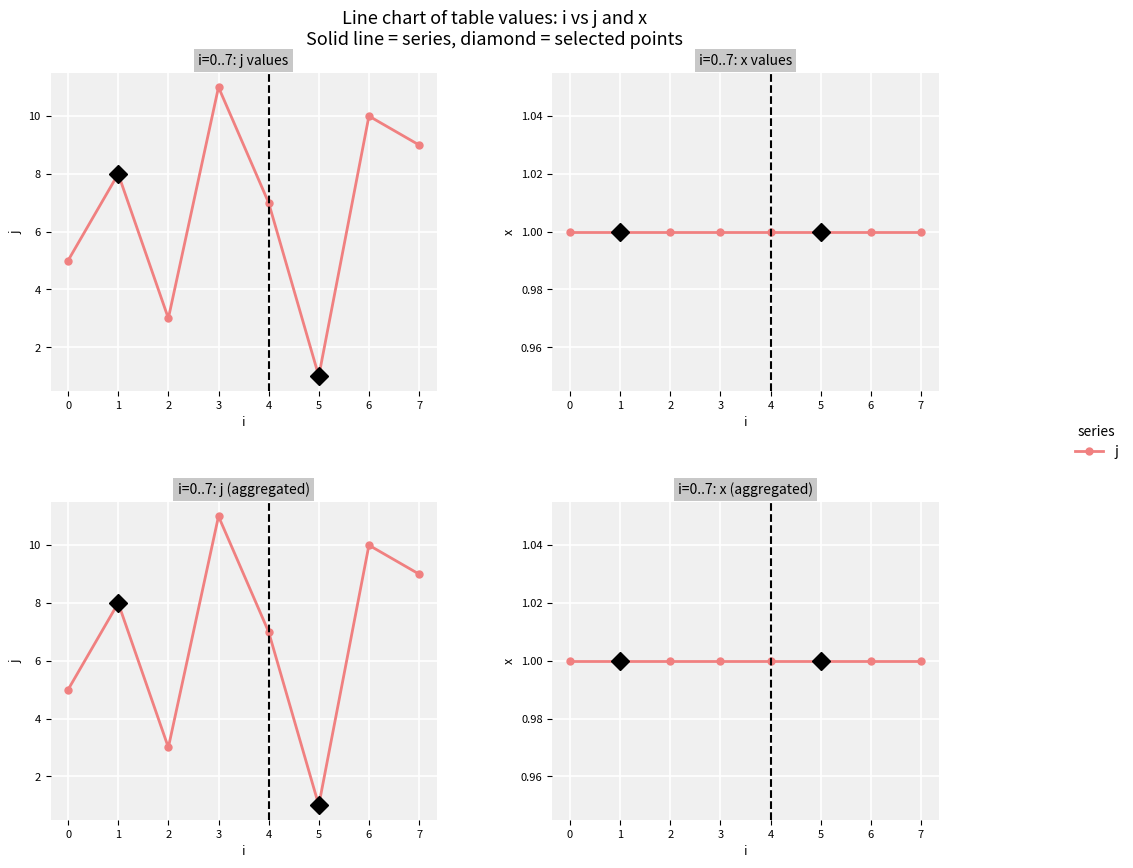

What is the maximum value shown in the chart?

11